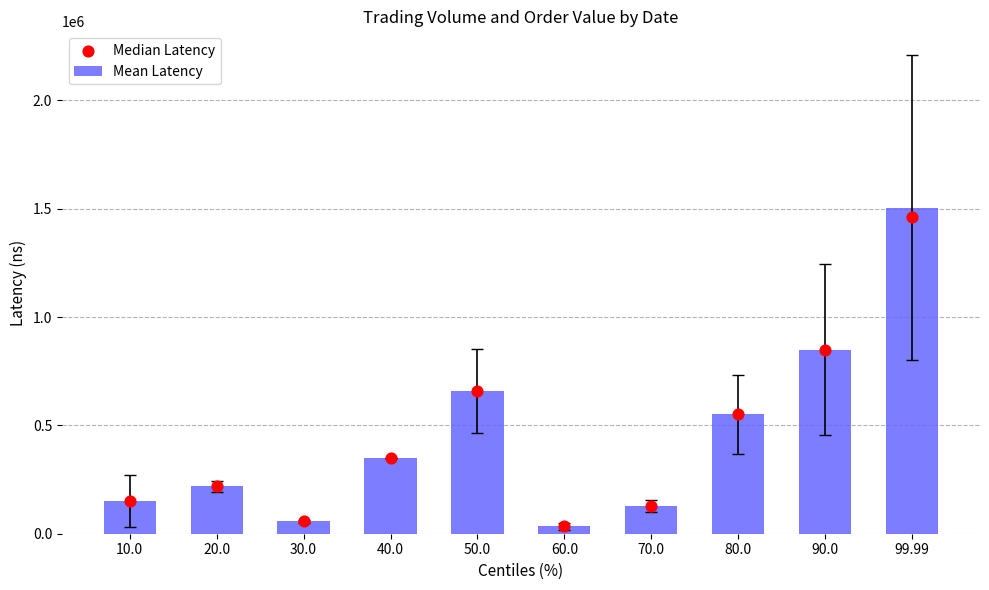

What is the total value across all series at 30.0?

115000